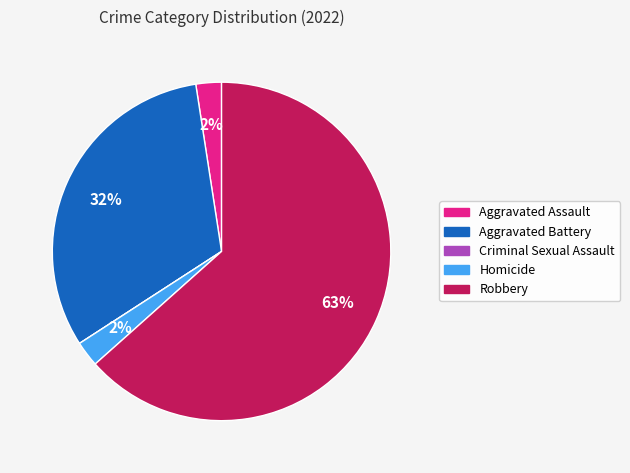

What is the largest slice in the pie chart?

Robbery